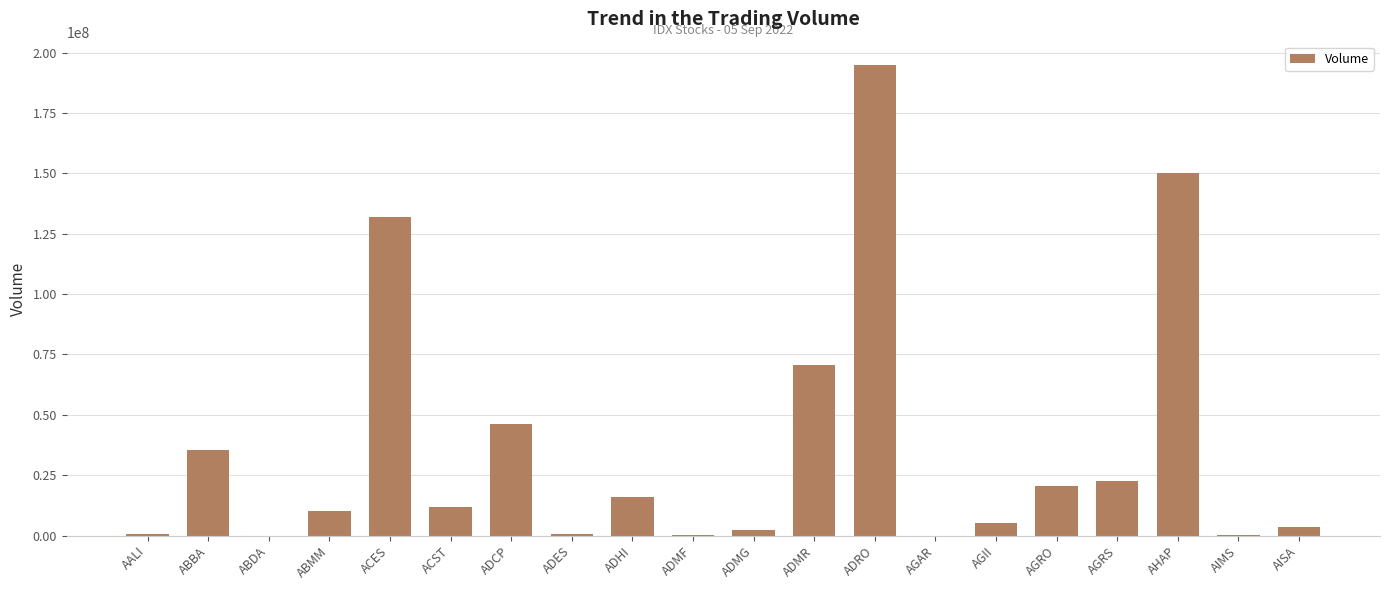

Are the bars grouped side by side (vs. stacked)?

No